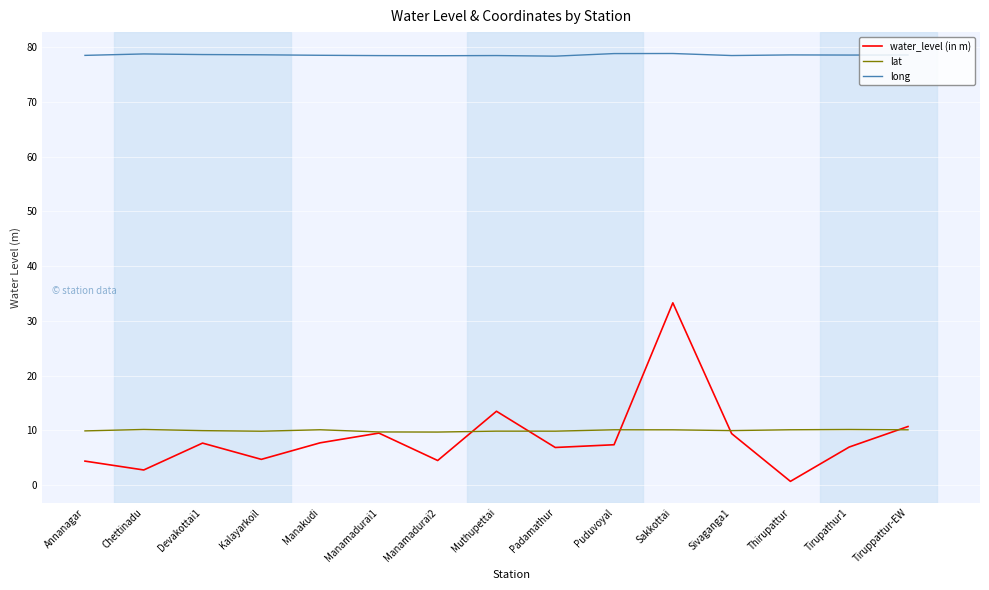

At how many categories does at least one series exceed 50?

15